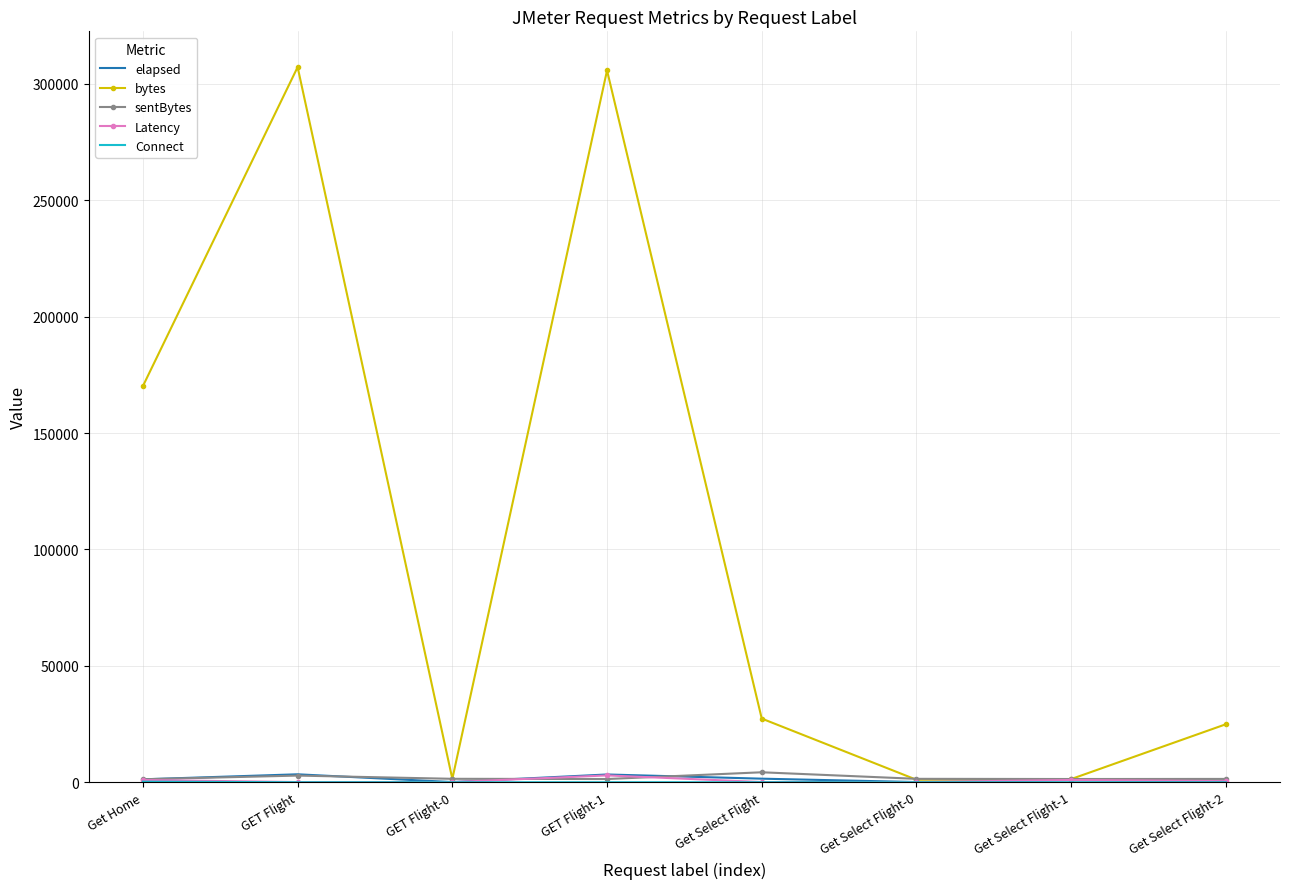

Between GET Flight and Get Select Flight, which series saw the biggest shift?

bytes